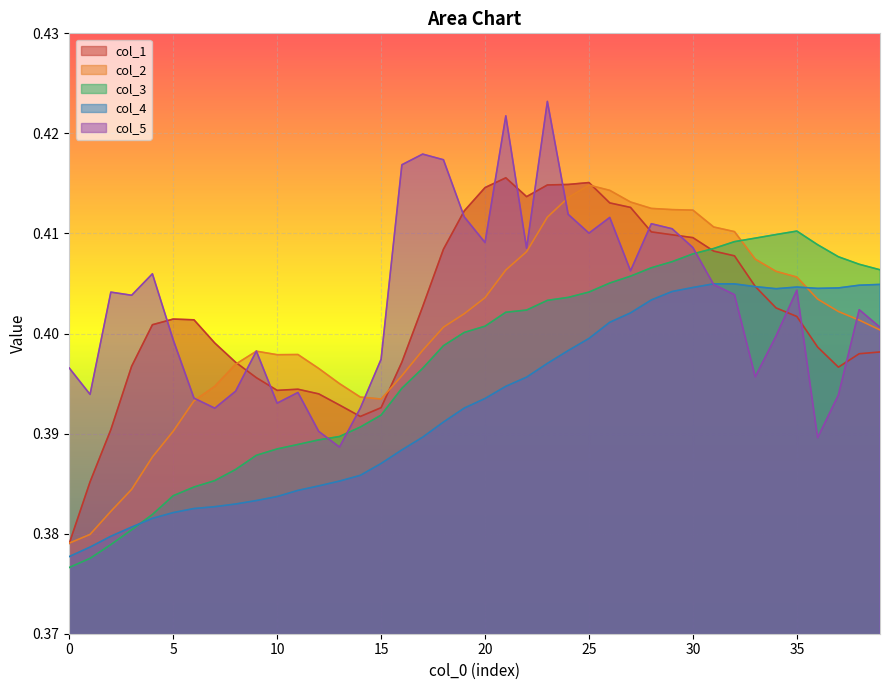

Which series ends up on top after the final intersection of col_4 and col_5?

col_4